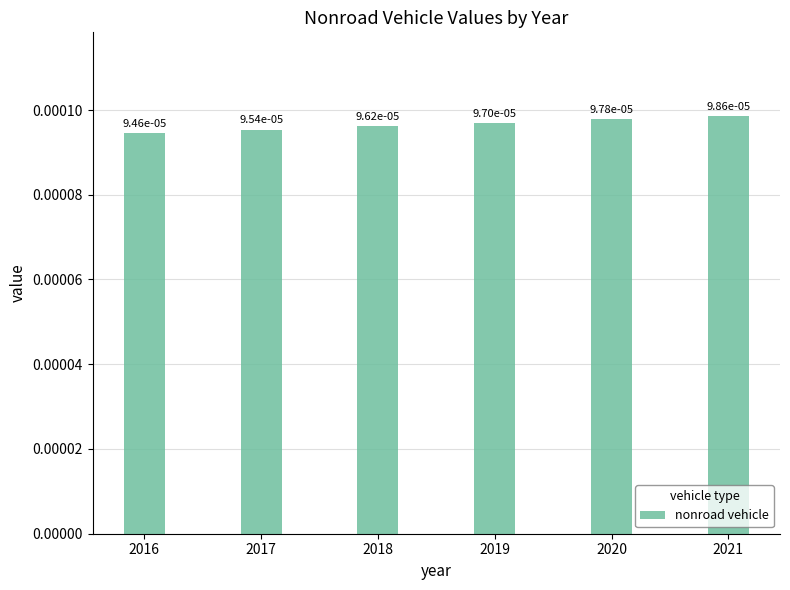

Where is the data nearest to the value 0?

2016